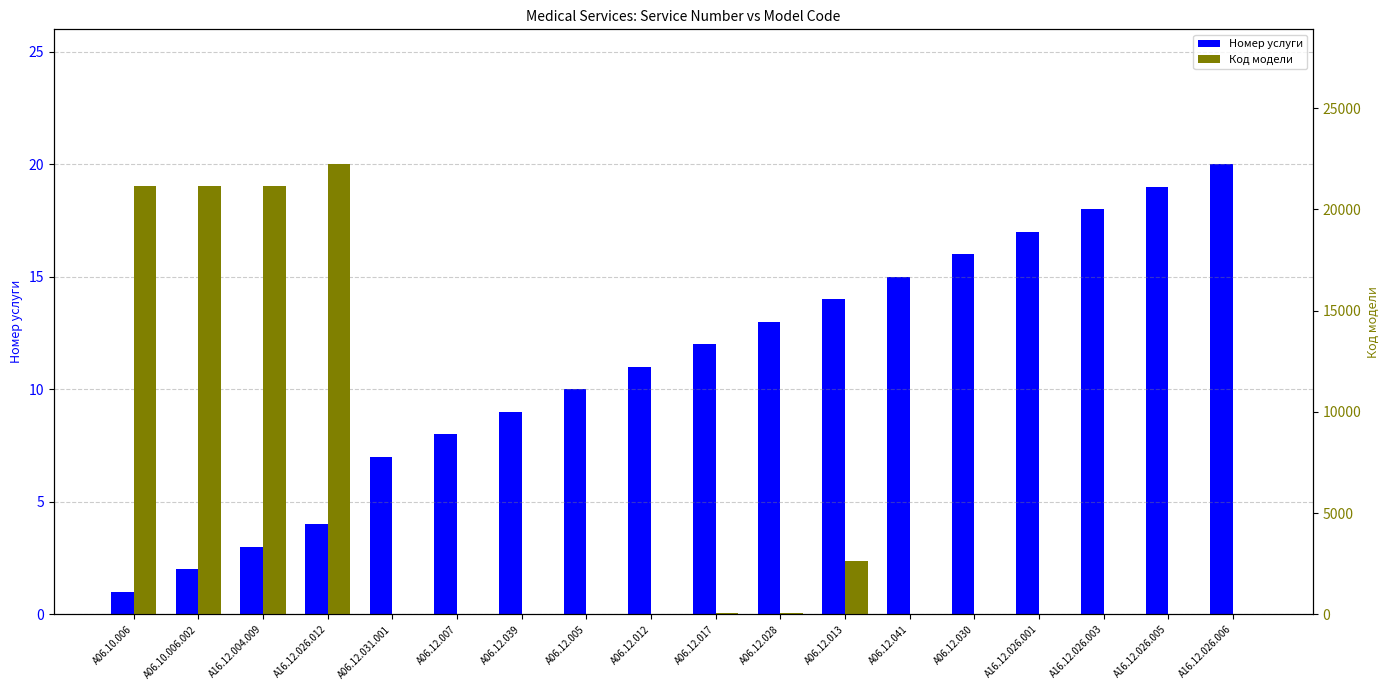

At which category is the sum across all series the highest?

A16.12.026.012